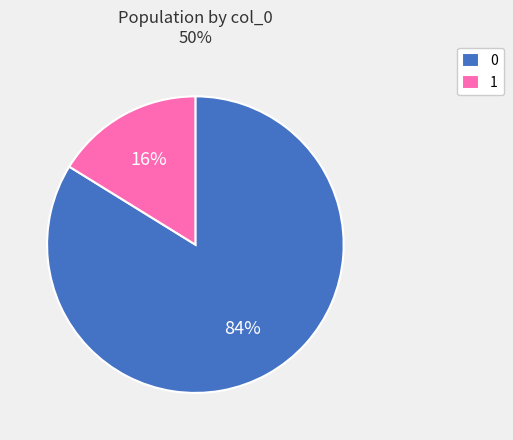

To the nearest percent, what is the difference between the largest and smallest slice percentages?

68%